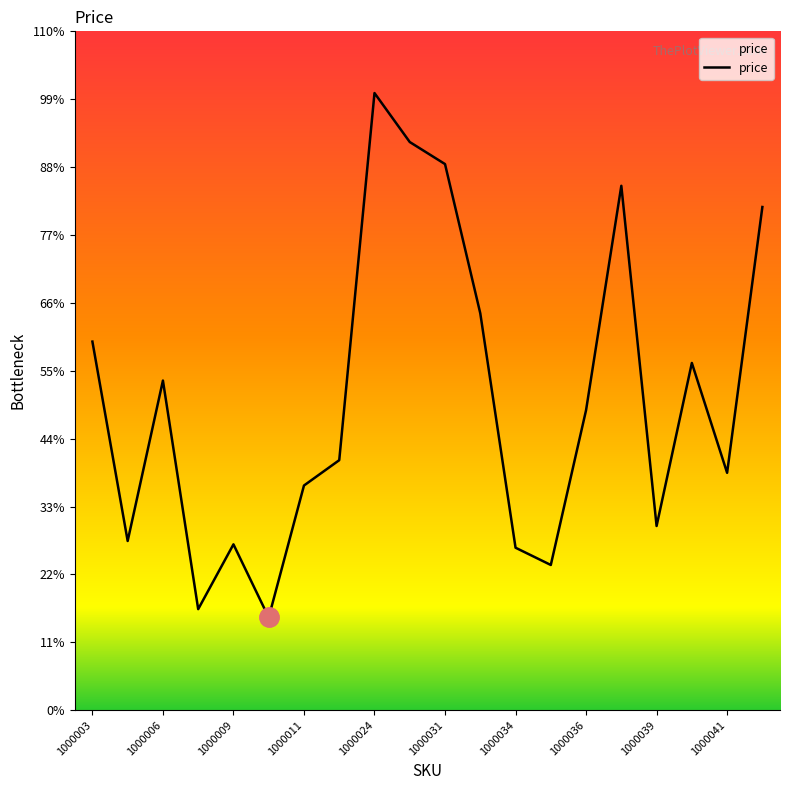

Does the chart display data point markers on the line(s)?

No